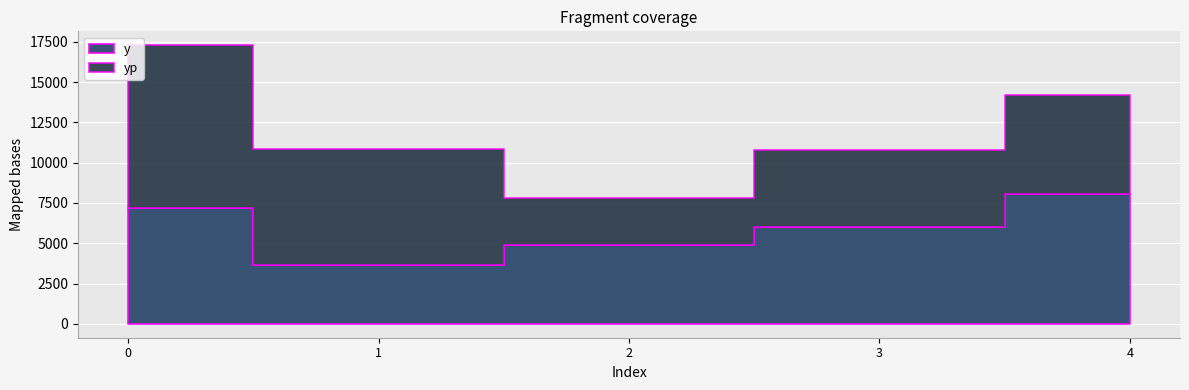

Where is the first local minimum for y?

1